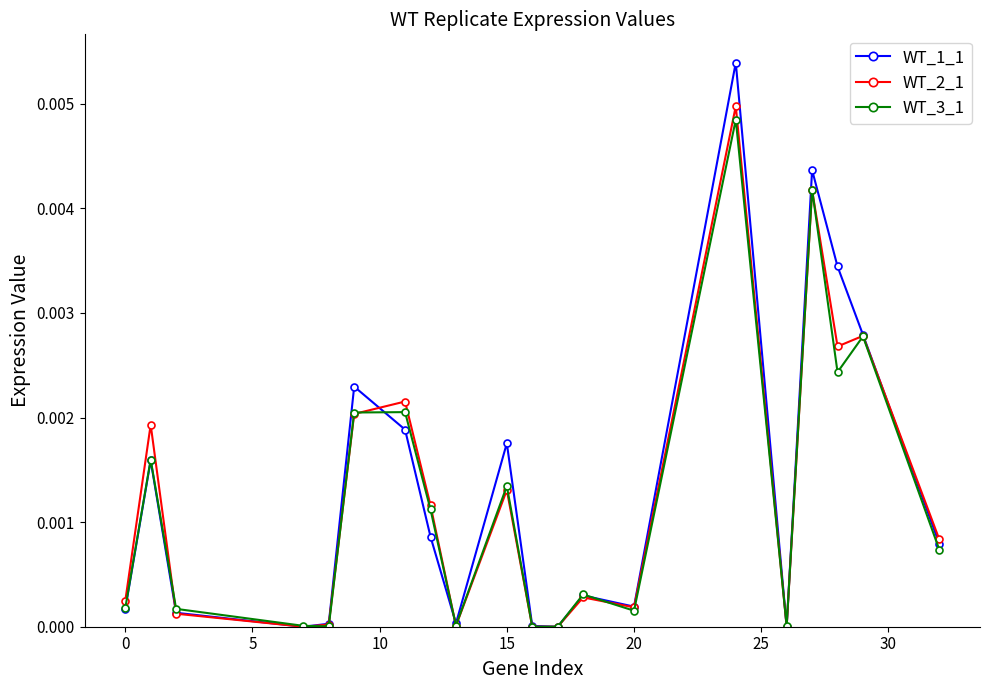

Does the chart have visible grid lines?

No